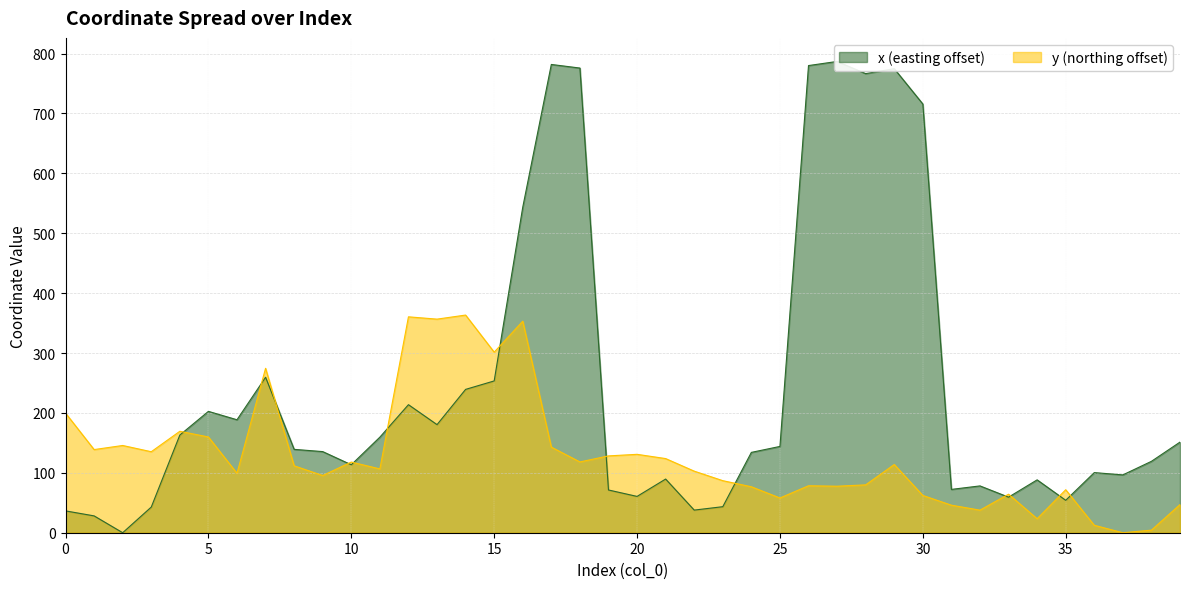

Is the value of x at 31 greater than the value of y at 39?

Yes